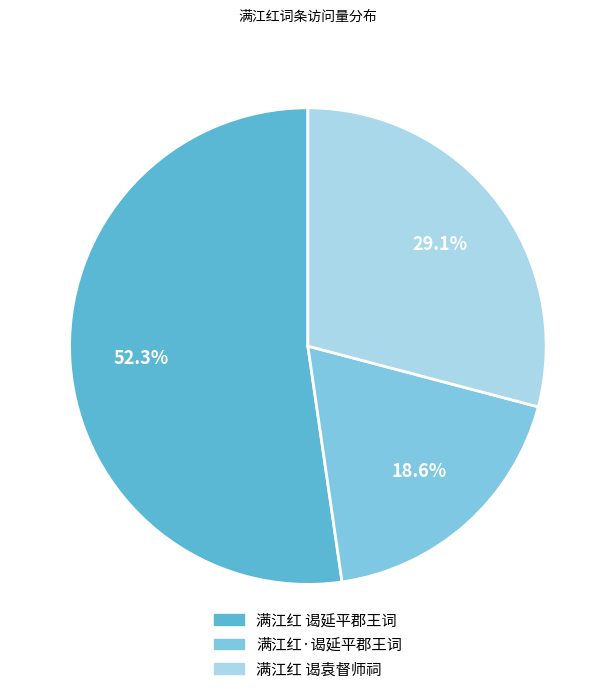

Which slice is the largest?

满江红 谒延平郡王词